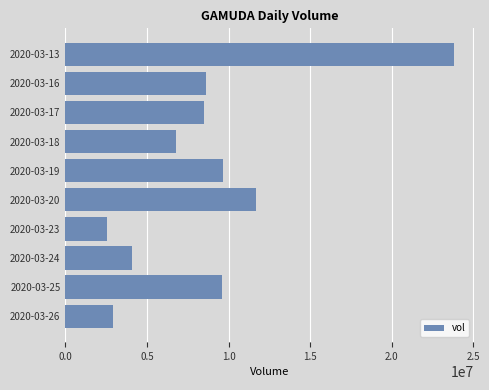

Approximately how many times larger is the value at 2020-03-26 compared to 2020-03-19?

0.3